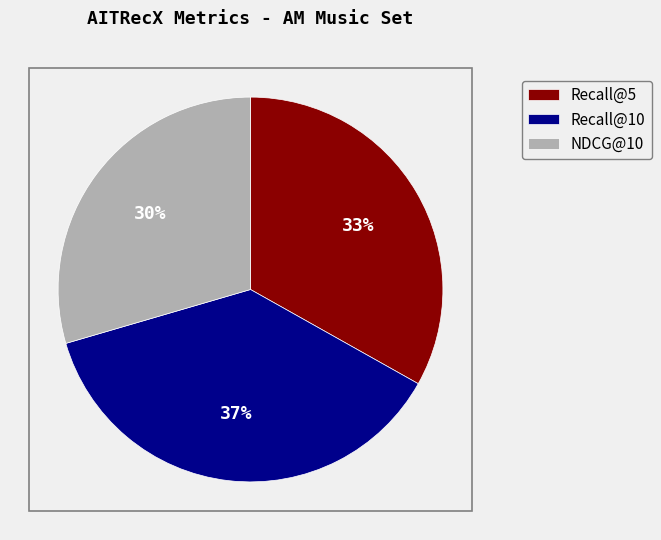

How many slices are in this pie chart?

3